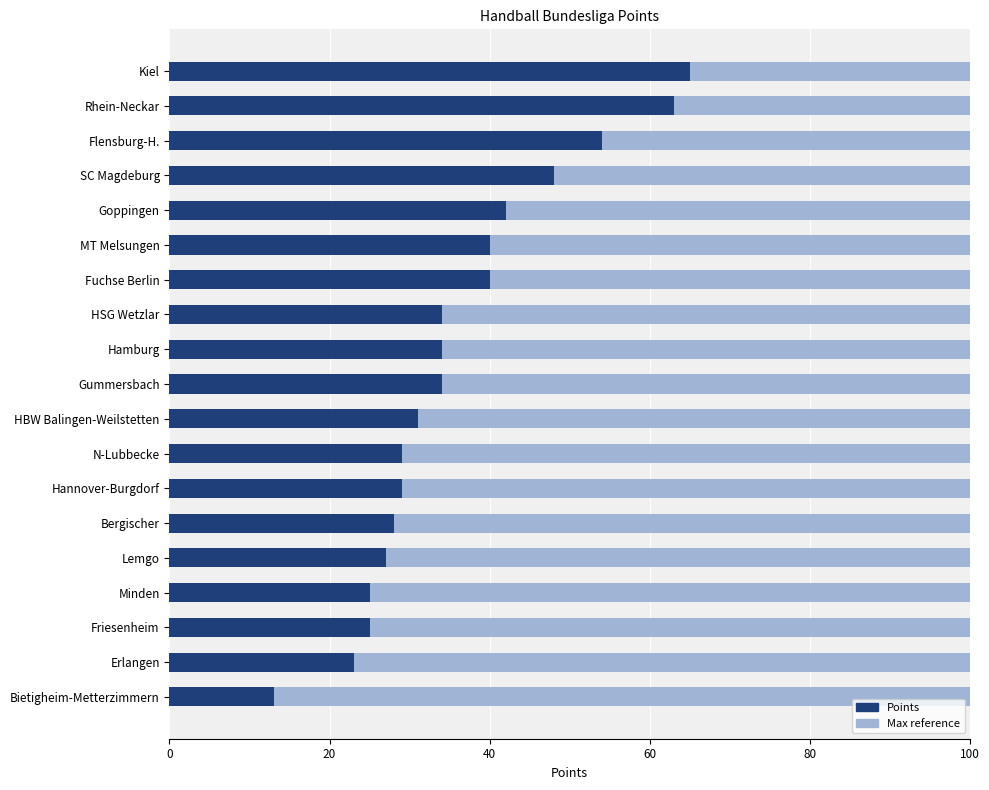

What position from the right is 20?

18